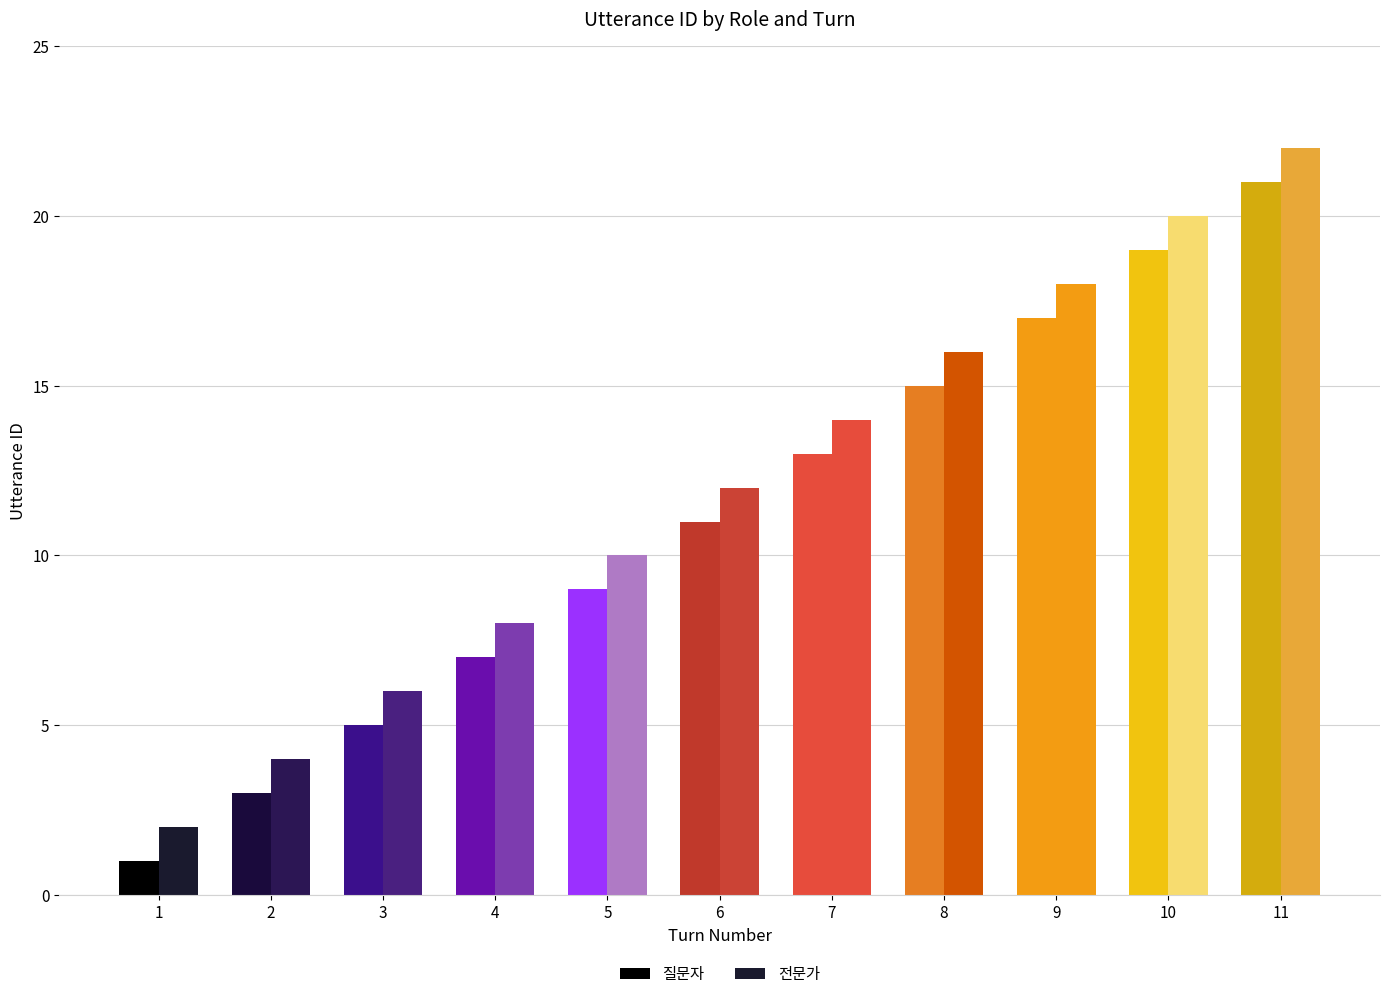

Count the number of data series in this chart.

2